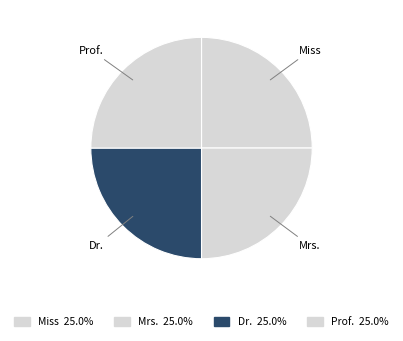

Which category has the biggest portion of the pie?

Prof.